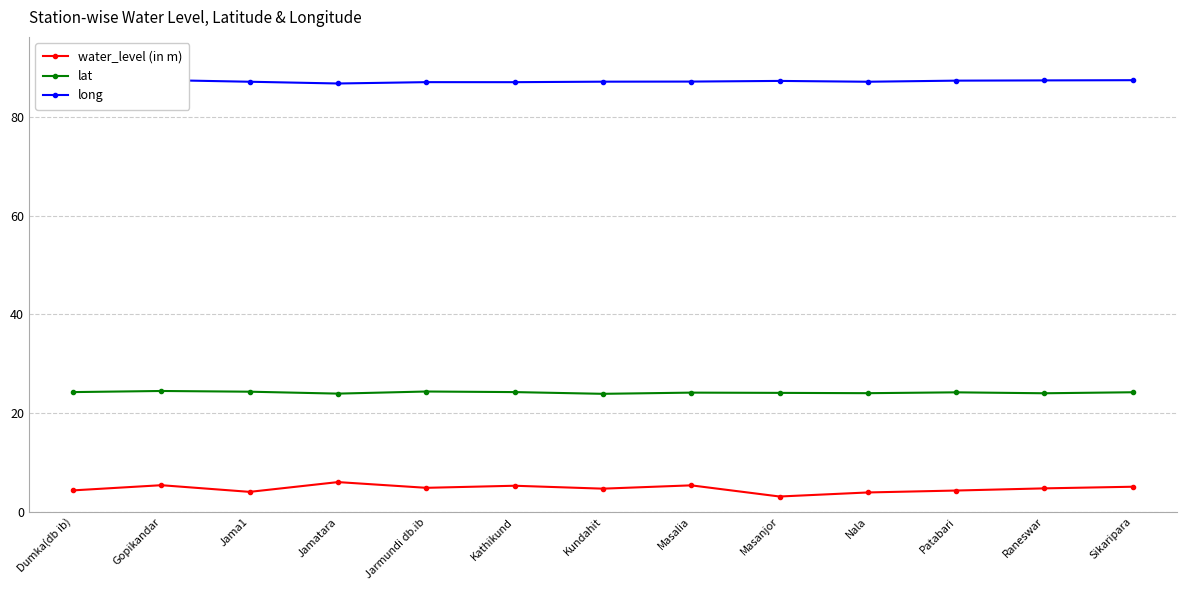

What is the total value across all series at Jamatara?

116.8